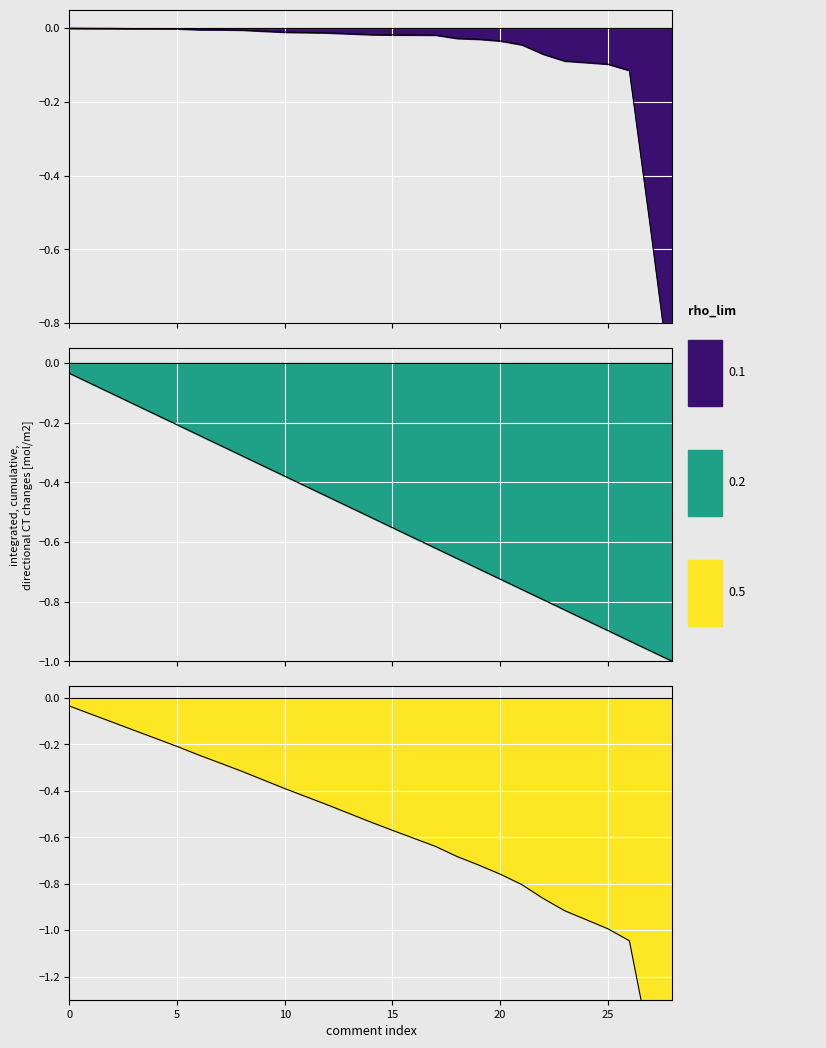

Reading left to right, what are all the values shown in this chart?

-0.0	-0.0	-0.0	-0.0	-0.0	-0.0	-0.0	-0.0	-0.0	-0.0	-0.0	-0.0	-0.0	-0.0	-0.0	-0.0	-0.0	-0.0	-0.0	-0.0	-0.0	-0.0	-0.1	-0.1	-0.1	-0.1	-0.1	-0.6	-1.0